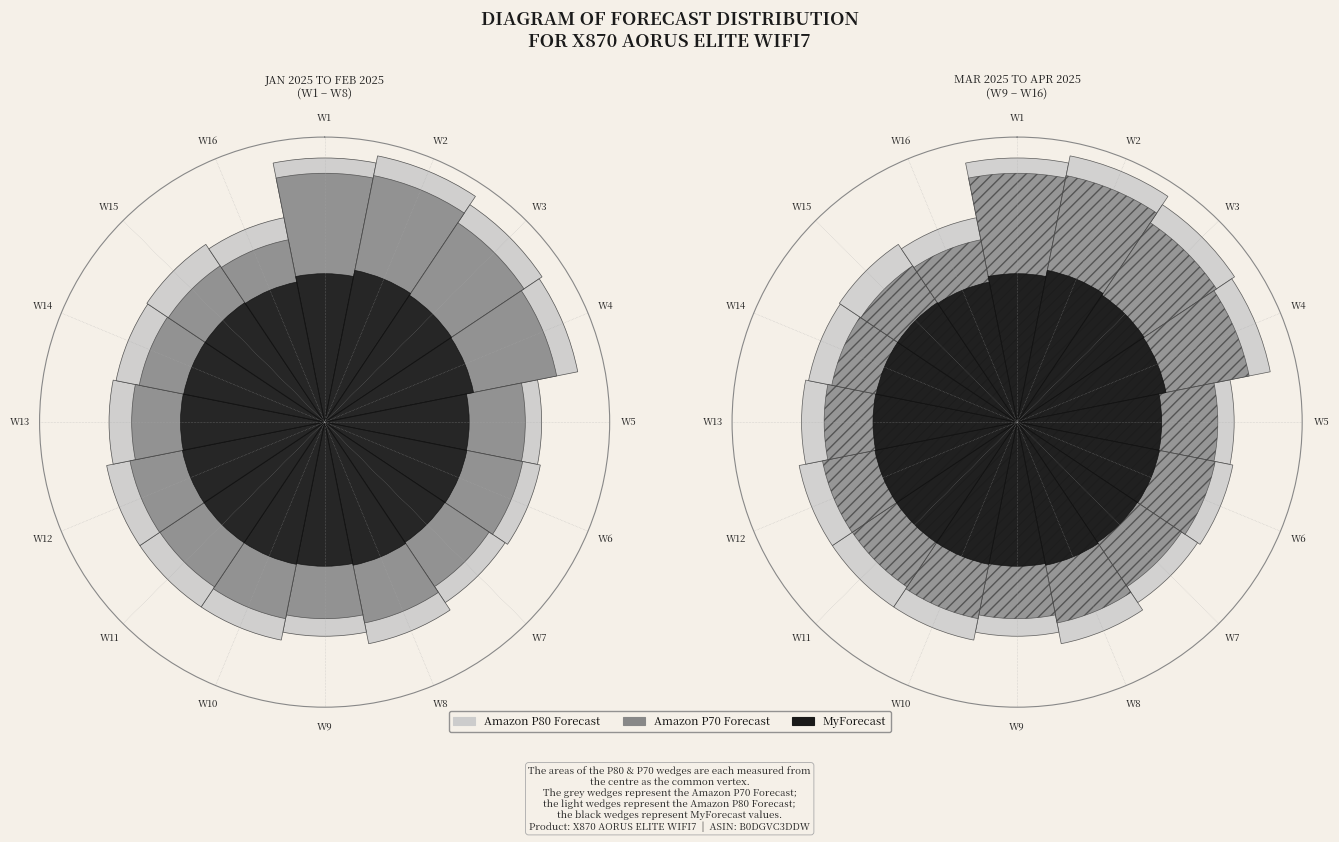

The W3 slice represents 7% of the pie. True or false?

True